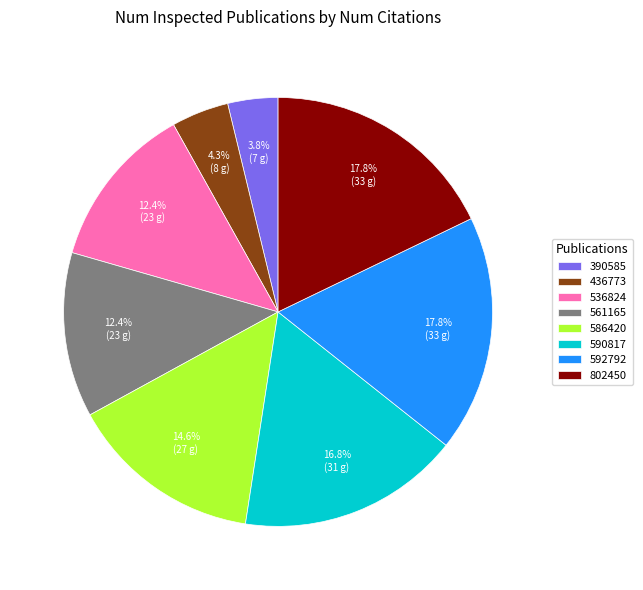

Does 592792 represent more than half of the total?

No